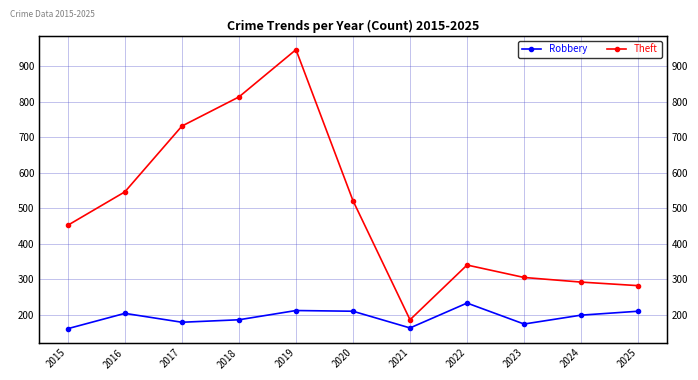

What is the difference between the maximum and minimum values in the Robbery series?

72